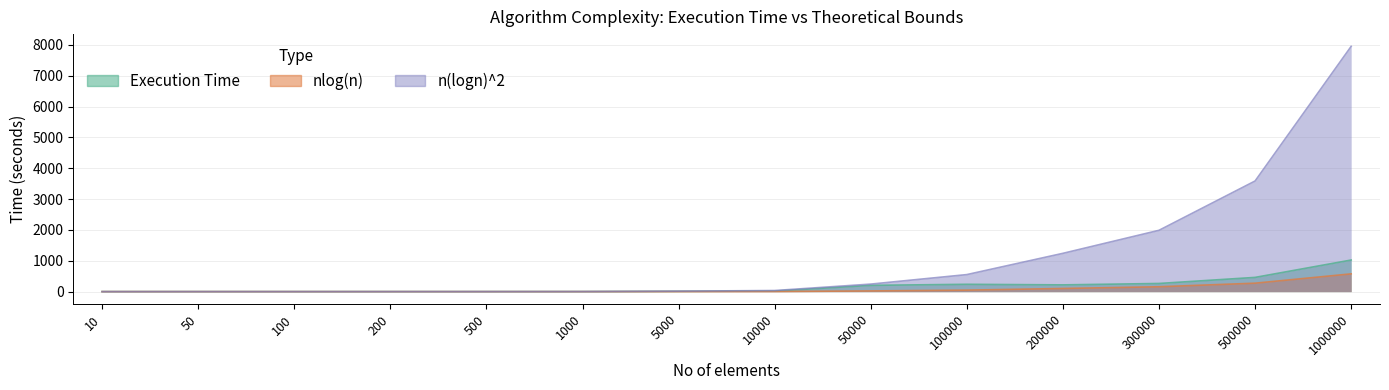

What are all the series names shown in the legend?

Execution Time, nlog(n), n(logn)^2